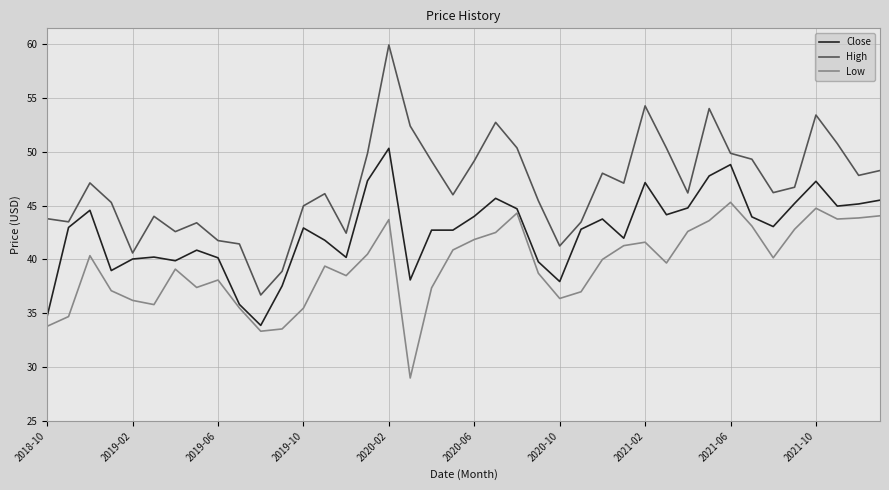

Rank the series by their maximum value, from lowest to highest.

Low, Close, High